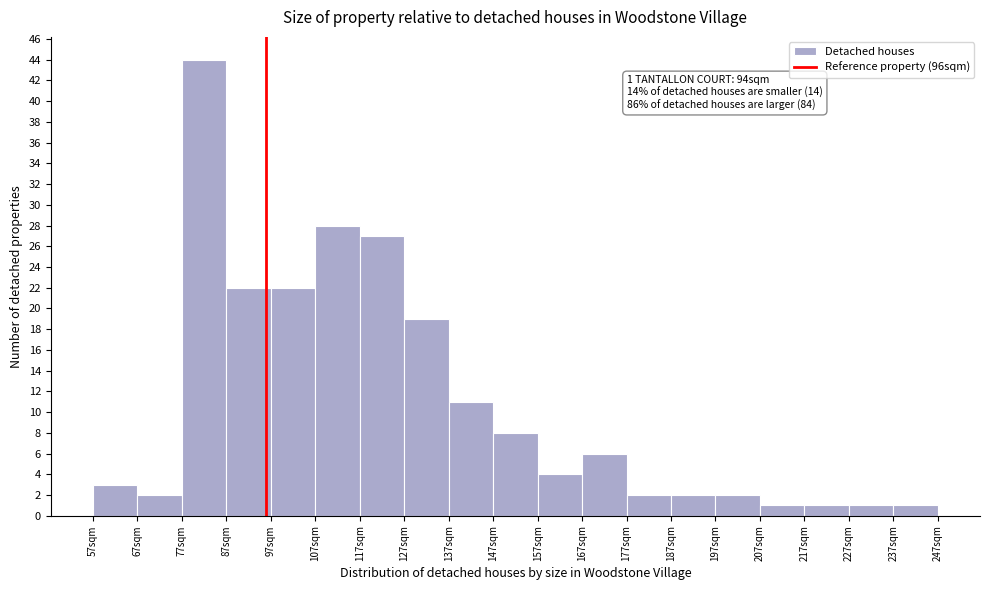

Over which range of the x-axis is the bar tallest?

77 to 87